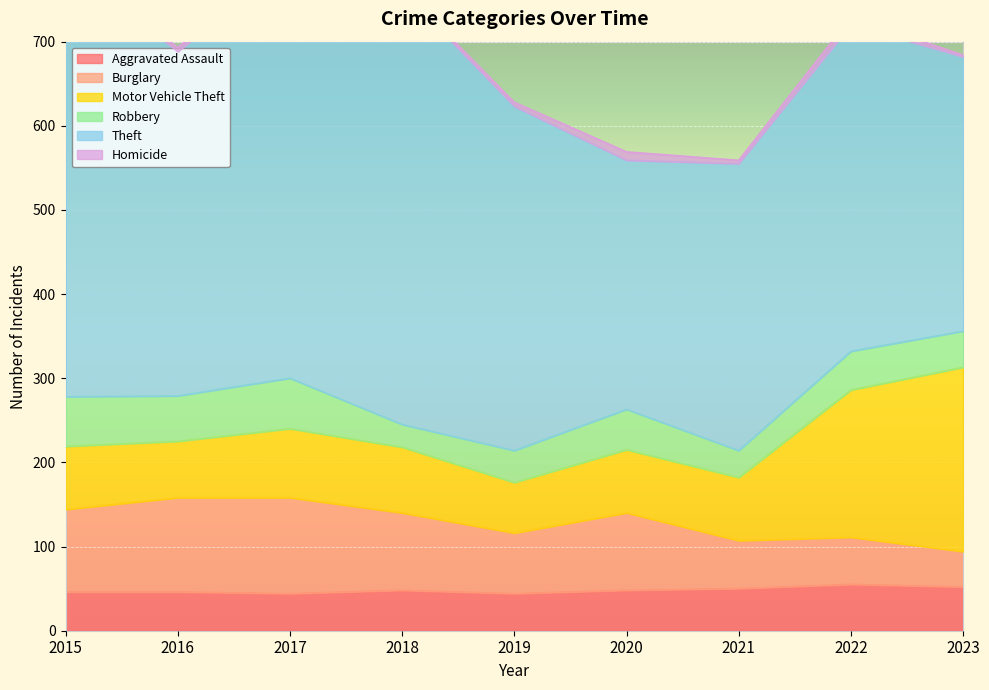

Reading left to right, what are all the values shown in this chart?

Aggravated Assault: 2015=46	2016=46	2017=44	2018=48	2019=44	2020=48	2021=50	2022=55	2023=52
Burglary: 2015=98	2016=112	2017=114	2018=92	2019=72	2020=92	2021=57	2022=56	2023=42
Motor Vehicle Theft: 2015=75	2016=67	2017=82	2018=78	2019=60	2020=75	2021=75	2022=175	2023=219
Robbery: 2015=59	2016=54	2017=60	2018=27	2019=38	2020=48	2021=32	2022=46	2023=43
Theft: 2015=515	2016=409	2017=497	2018=515	2019=409	2020=296	2021=341	2022=388	2023=326
Homicide: 2015=6	2016=5	2017=4	2018=3	2019=5	2020=10	2021=4	2022=9	2023=2